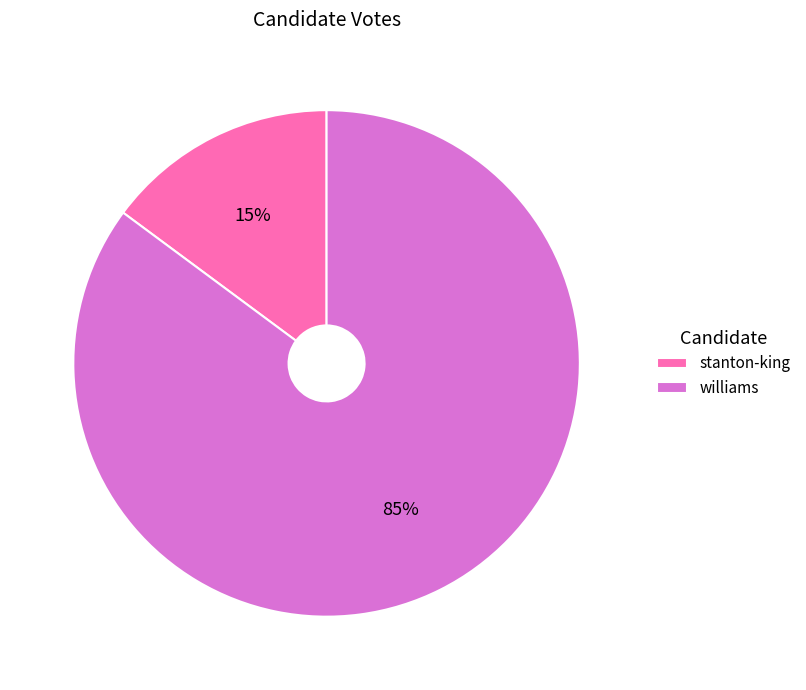

What percentage is the stanton-king slice, to the nearest percent?

15%